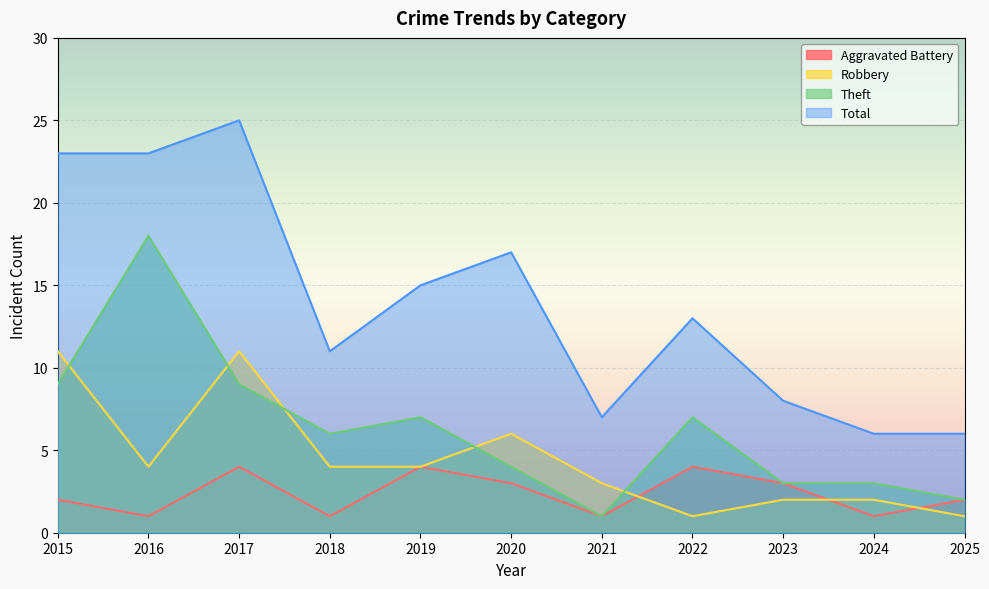

Count the number of data series in this chart.

4